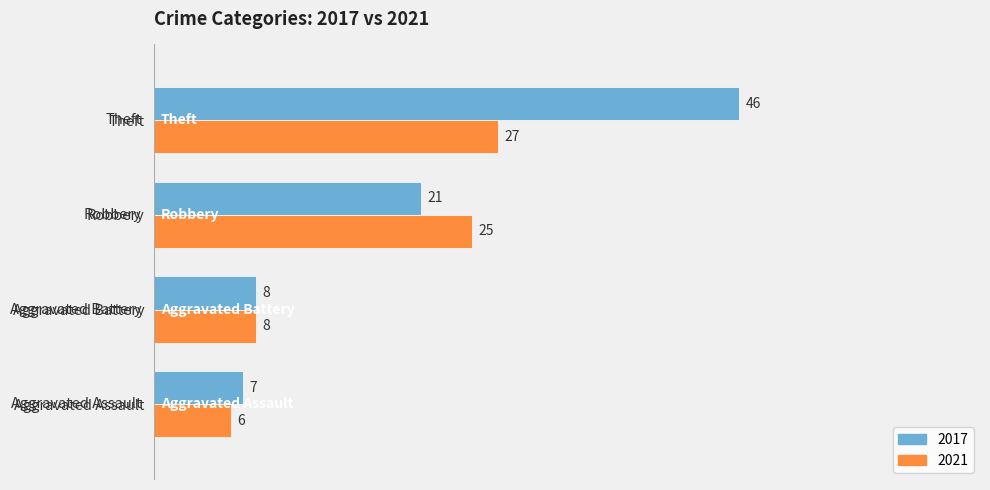

How many values in the 2021 series are below 25?

2